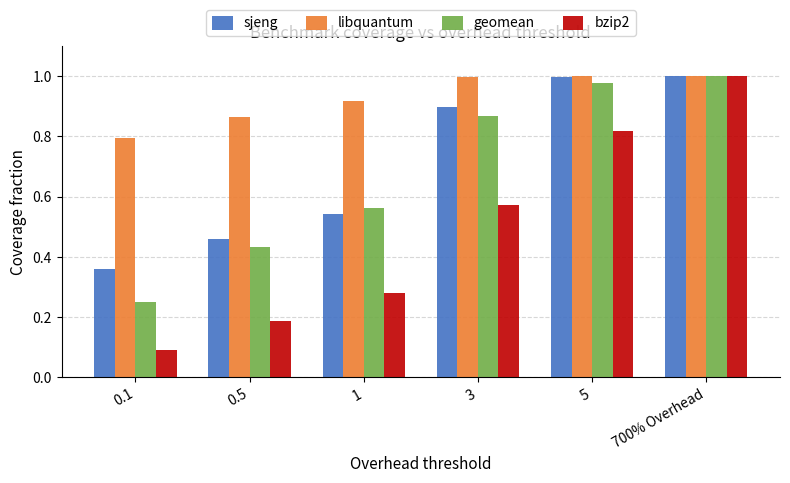

The value of bzip2 at 1 is 0.2. True or false?

False